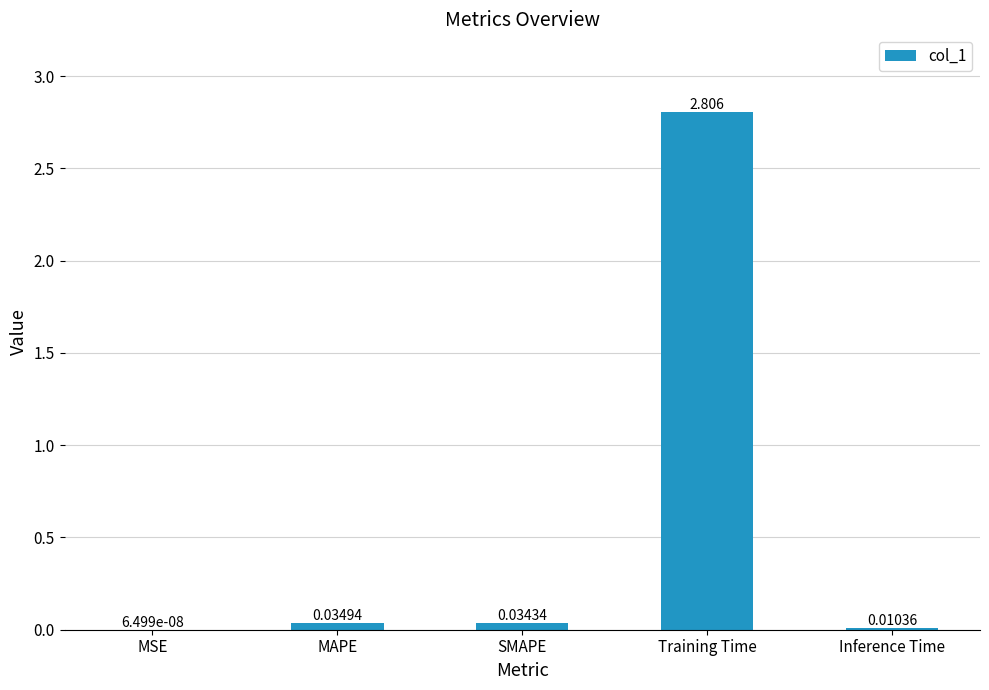

Between SMAPE and Inference Time, which is larger?

SMAPE